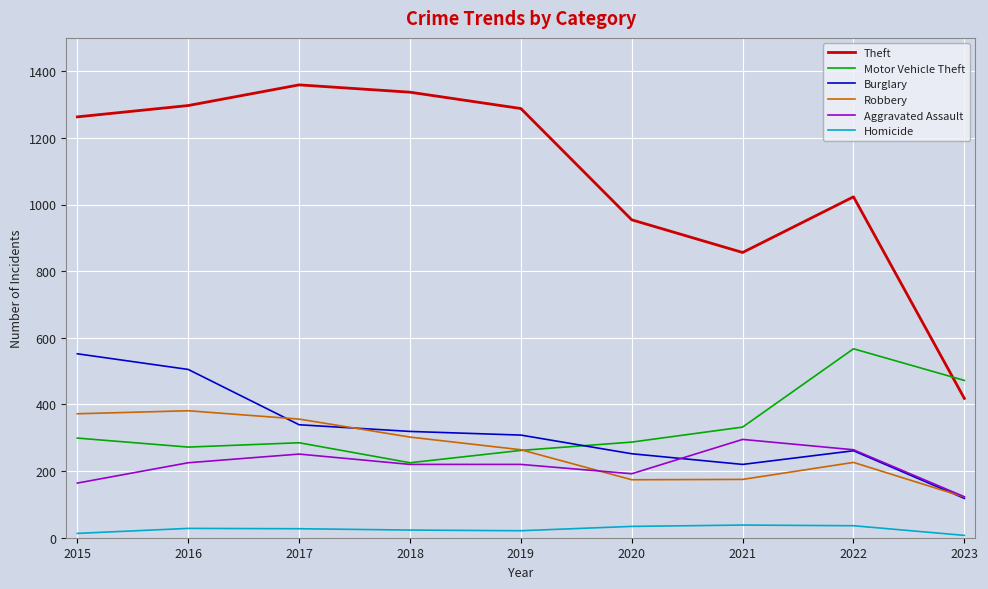

What is the sum of the Homicide values at 2018 and 2019?

44